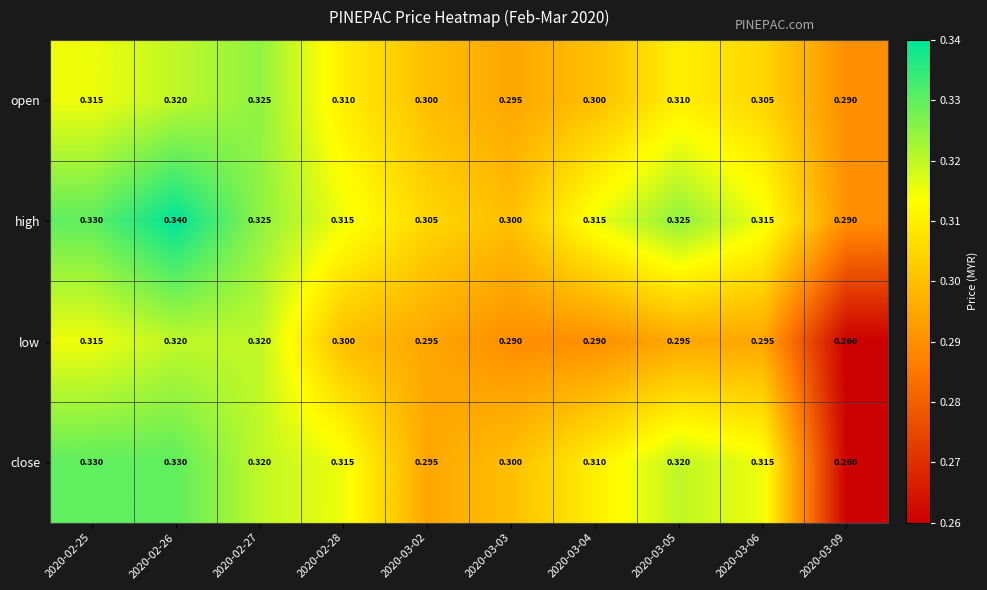

Rank the series by their maximum value, from highest to lowest.

high, close, open, low